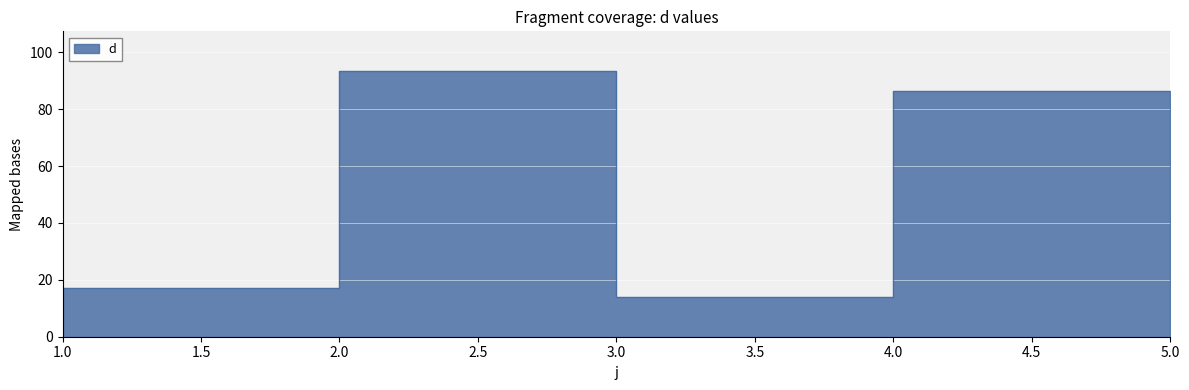

Rank the categories by value from highest to lowest.

2, 4, 5, 1, 3